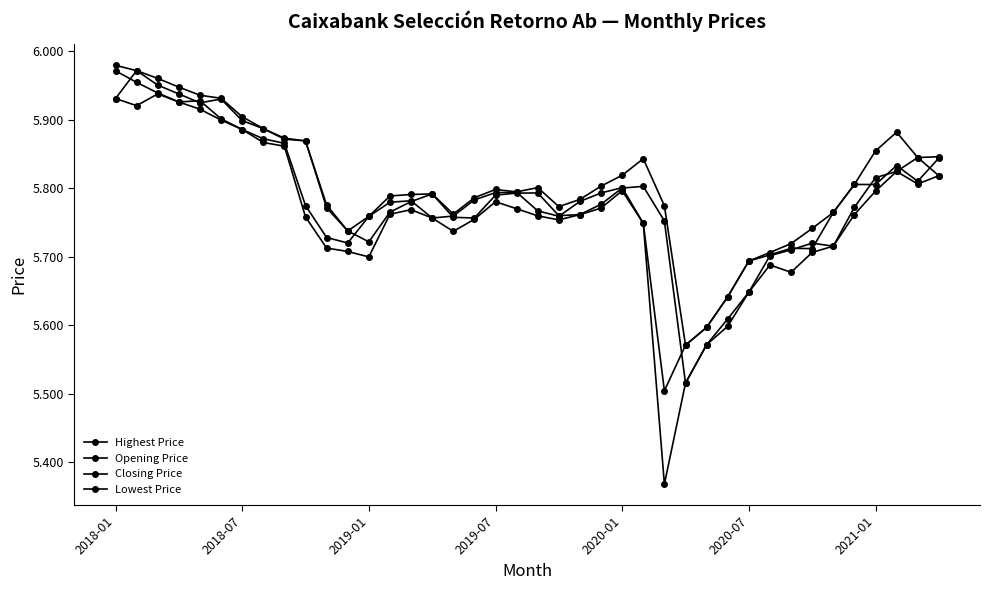

True or false: Opening Price has more than 0 points higher than both neighbors.

True